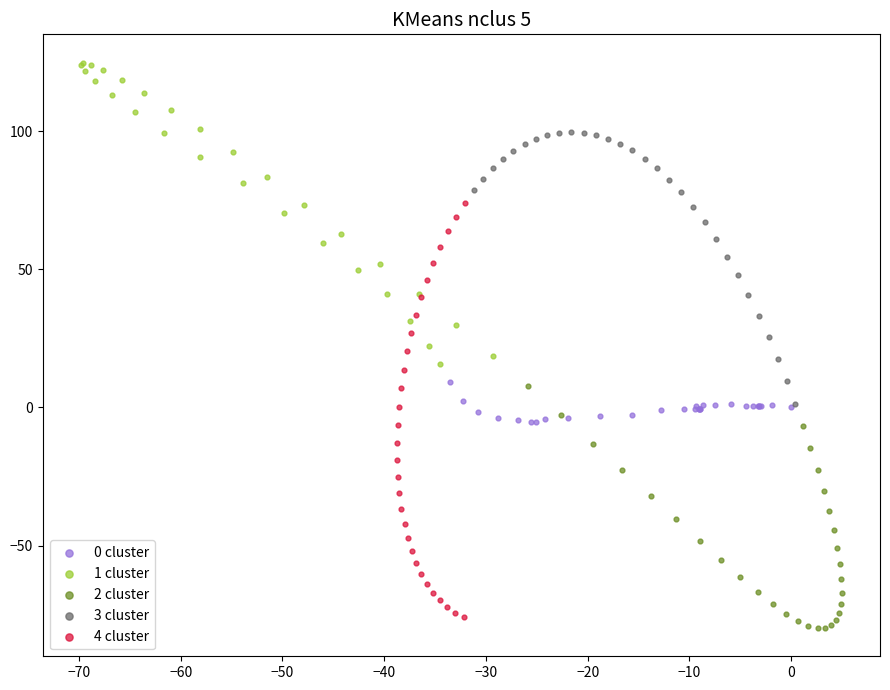

Which series reaches the minimum Y coordinate?

2 cluster